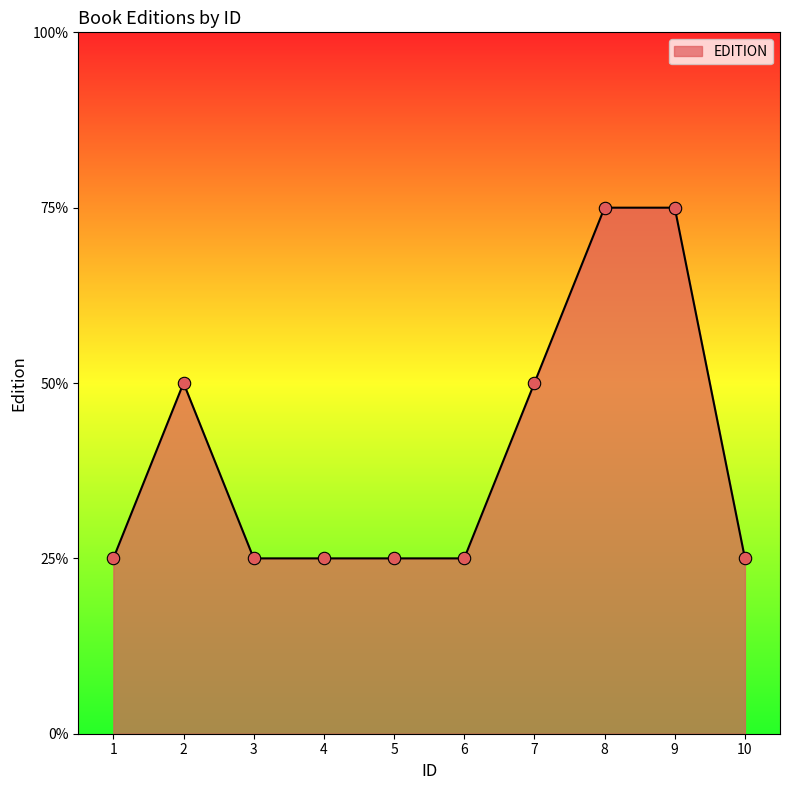

Does the chart have visible grid lines?

No